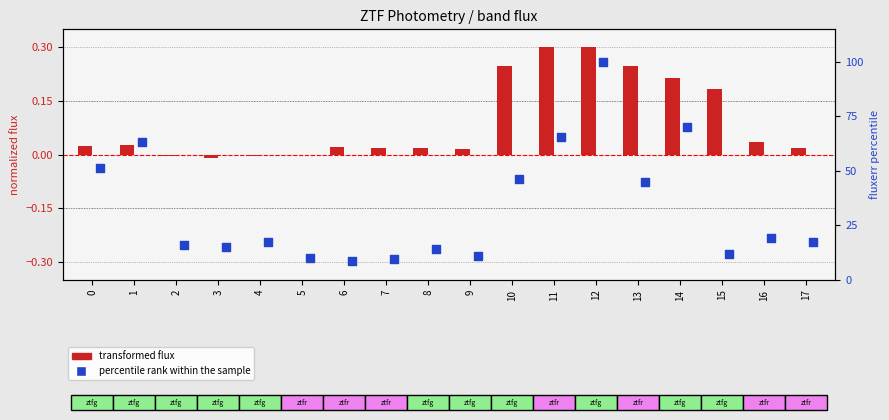

Which series has the largest total across all categories?

percentile rank within the sample